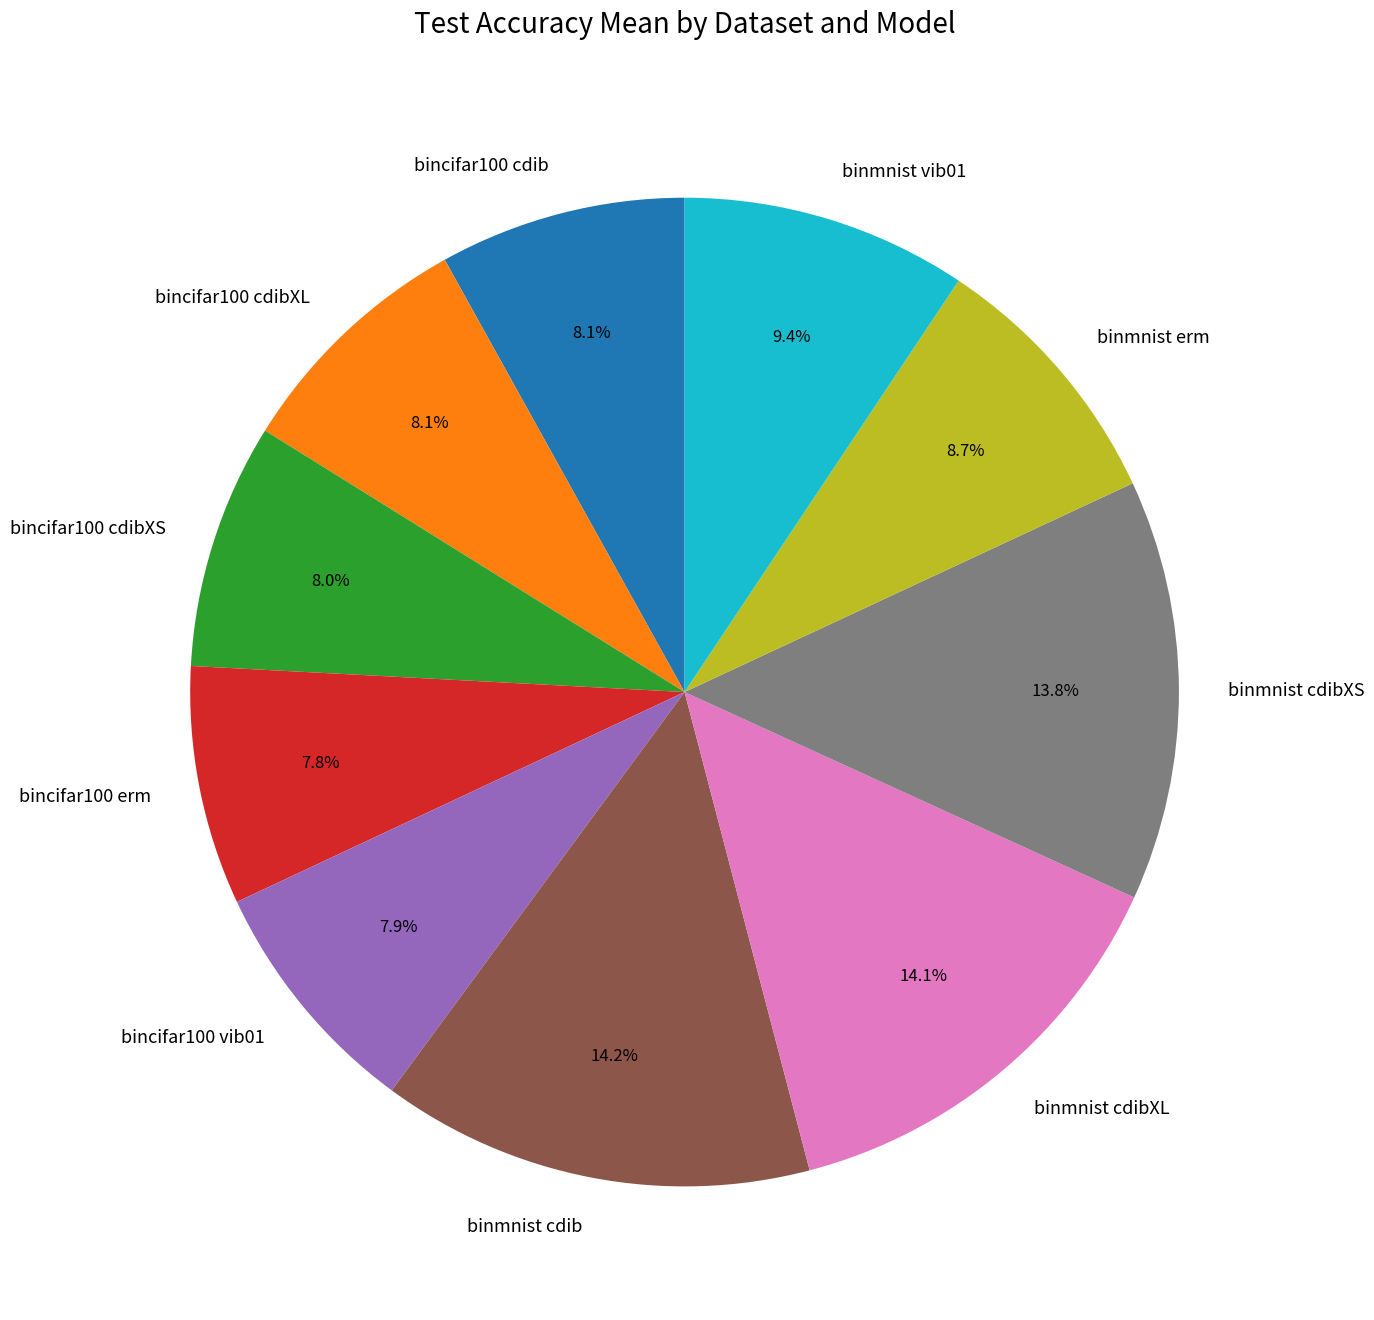

Does any single category account for the majority?

No